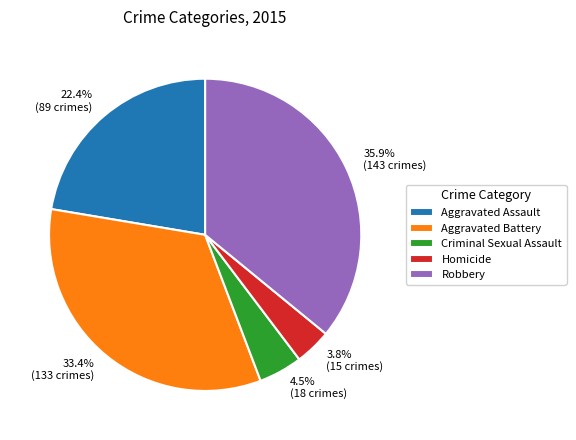

Combined, what portion of the pie is Aggravated Battery and Robbery?

69.3%